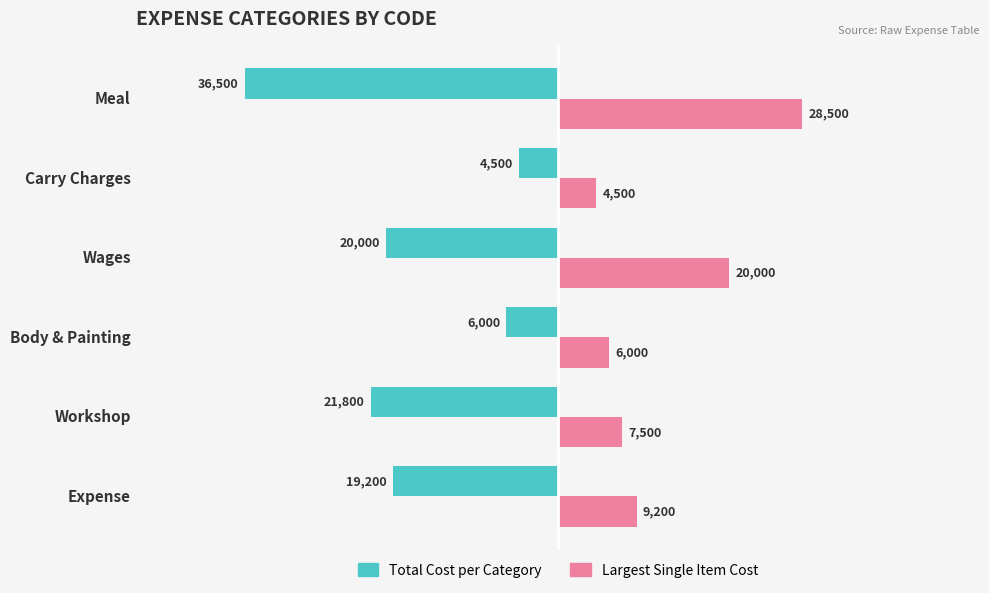

What is the difference between the highest and lowest values at Carry Charges?

9000